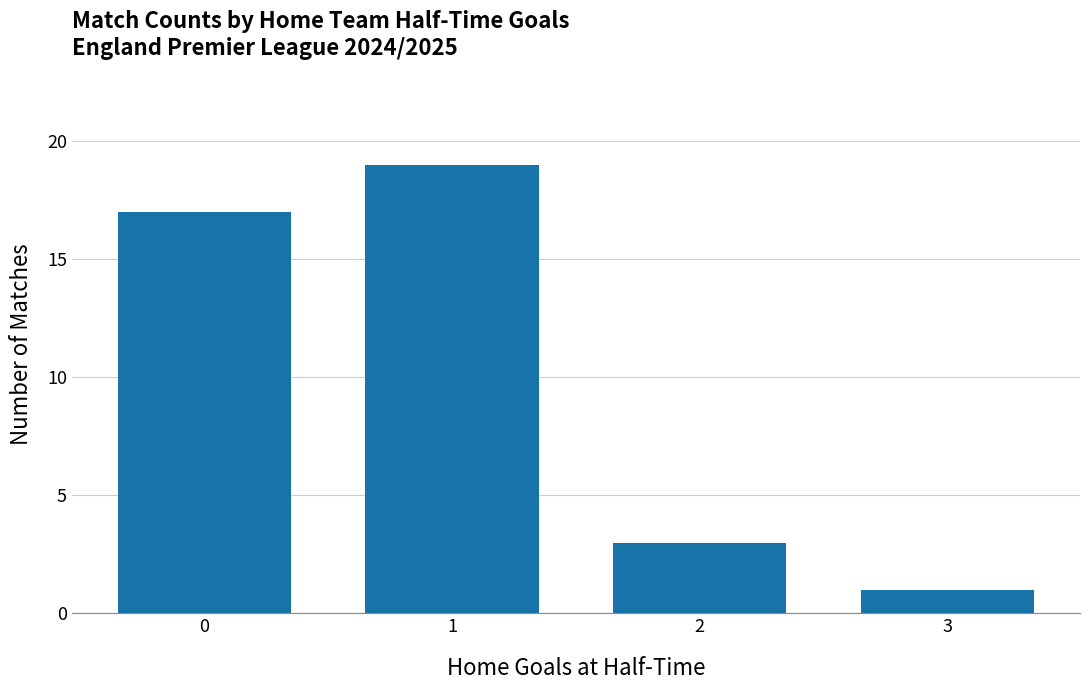

What is the average value?

10